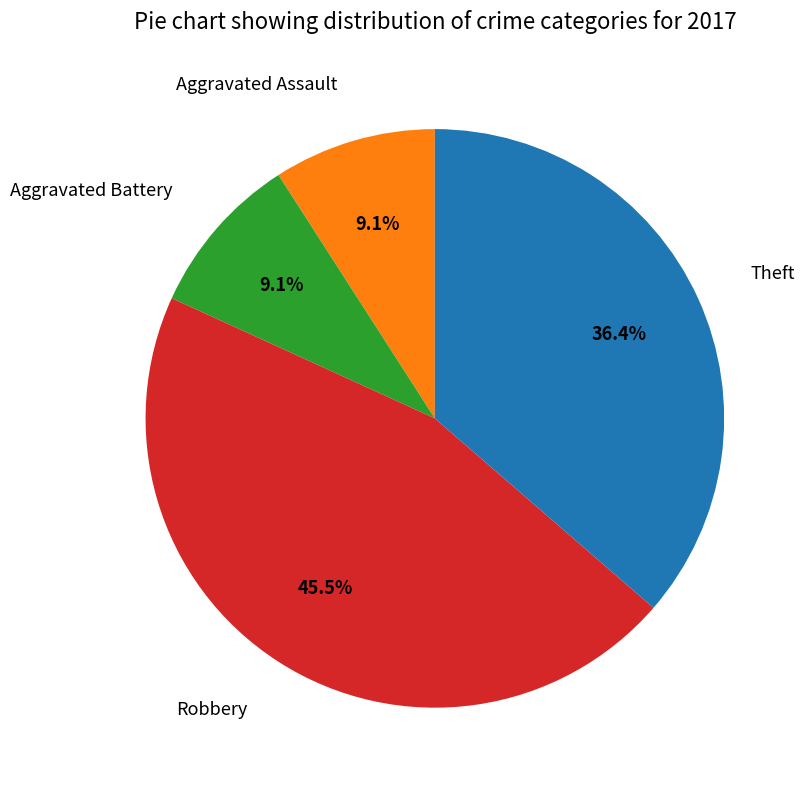

Do Aggravated Battery and Theft together represent more than half of the pie?

No